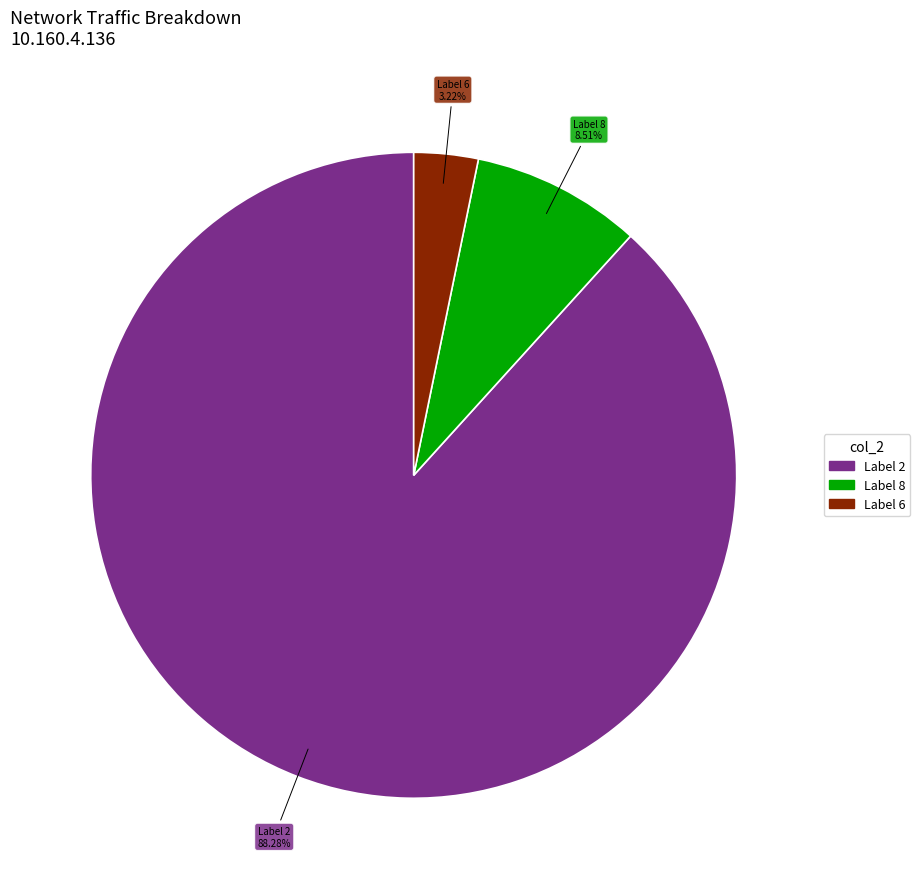

Is there a majority slice in this chart?

Yes